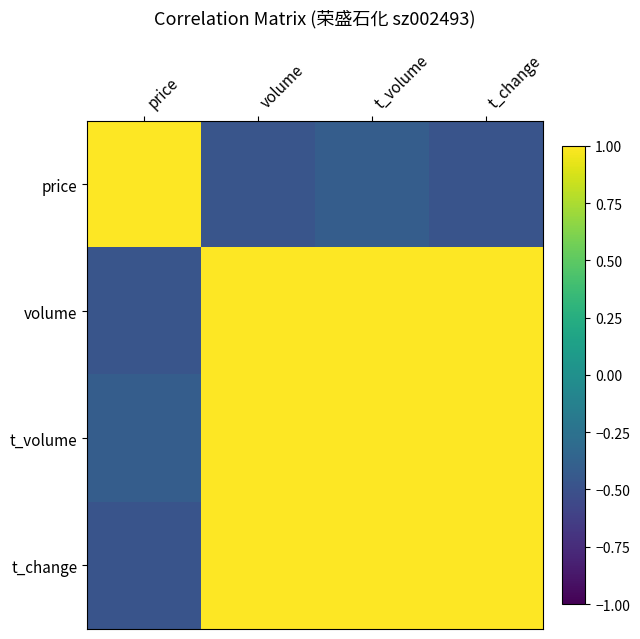

Reading left to right, extract all data points from this chart.

price: price=1.0	volume=-0.5	t_volume=-0.4	t_change=-0.5
volume: price=-0.5	volume=1.0	t_volume=1.0	t_change=1.0
t_volume: price=-0.4	volume=1.0	t_volume=1.0	t_change=1.0
t_change: price=-0.5	volume=1.0	t_volume=1.0	t_change=1.0